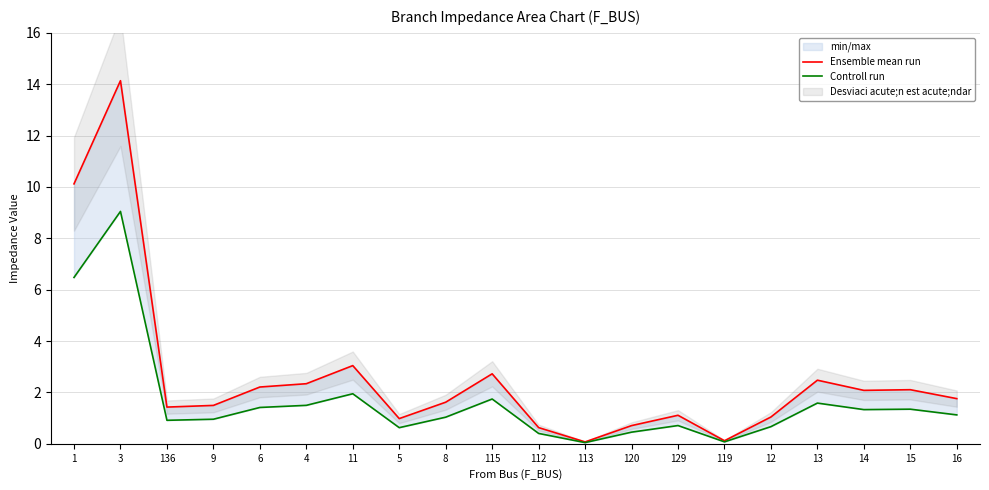

List the series in order of their overall mean, lowest first.

Controll run, Ensemble mean run